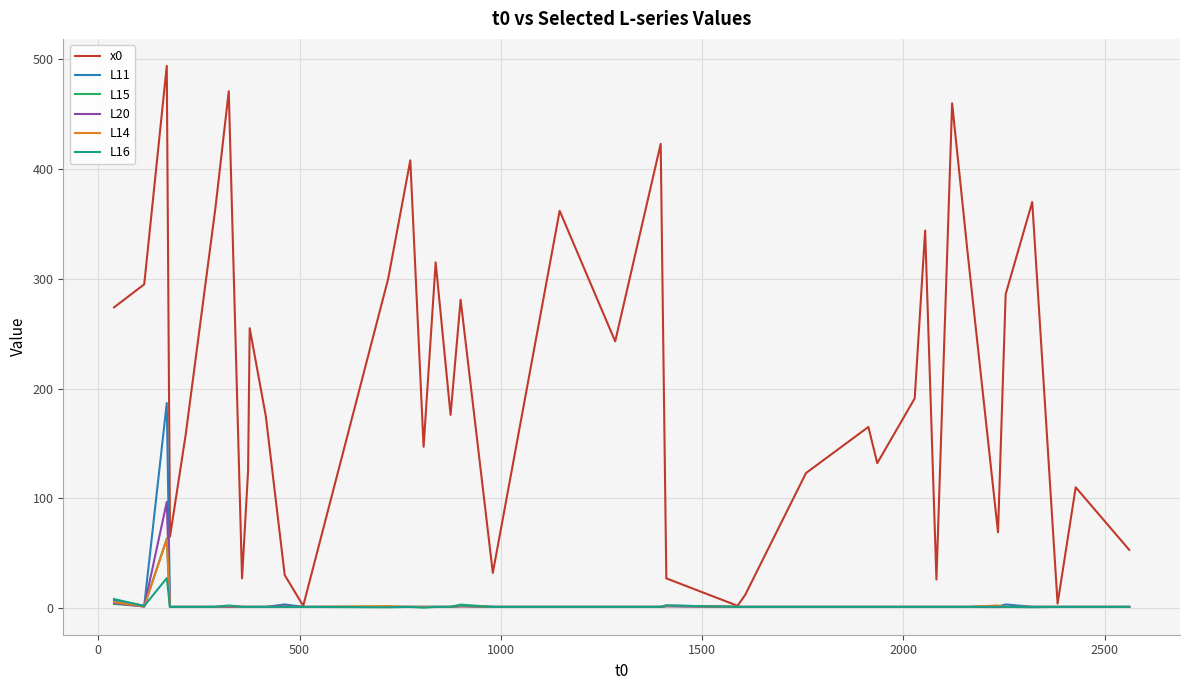

Which series has the widest spread of values?

x0